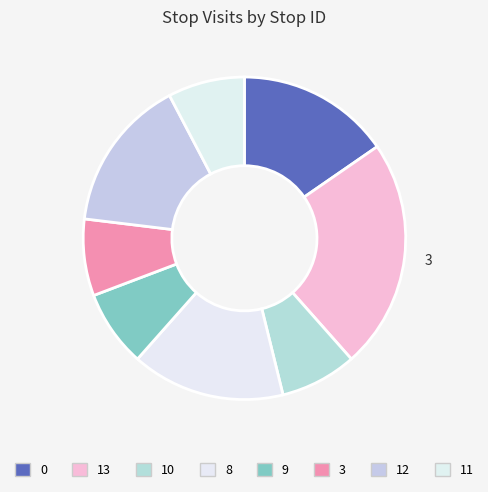

Is it true that 0 is 5% of the pie?

False